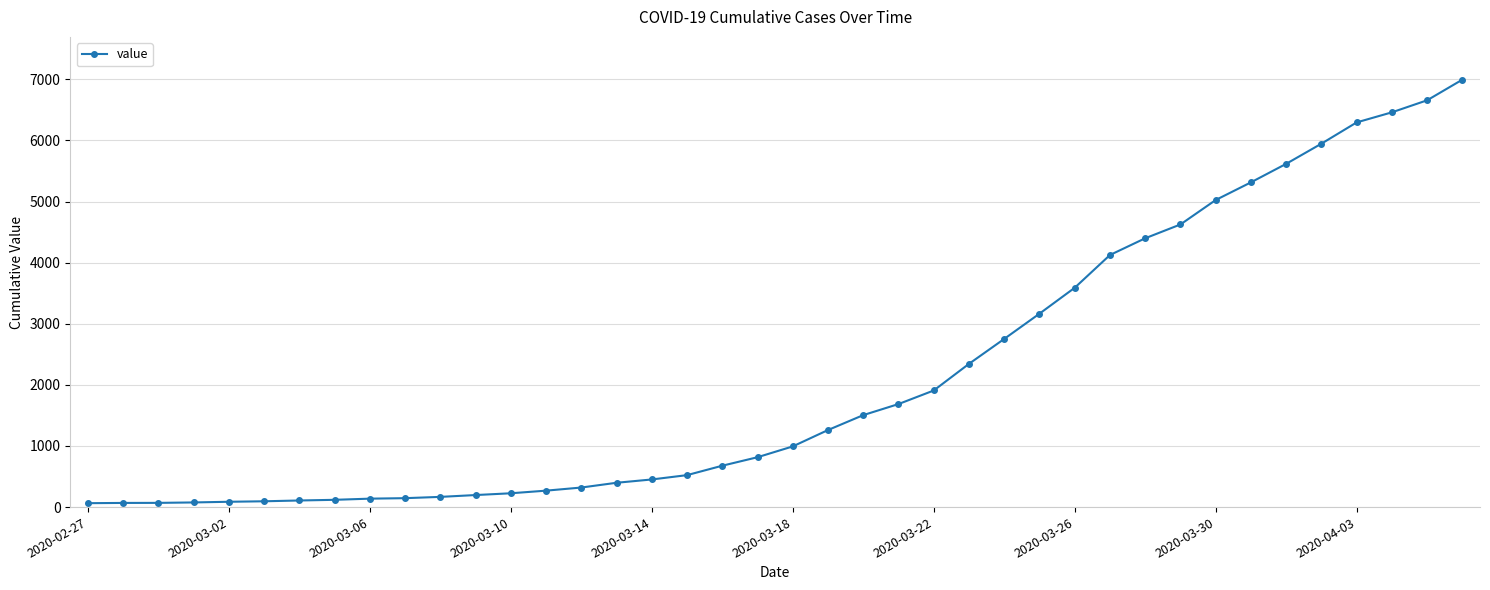

What is the maximum value shown in the chart?

6995